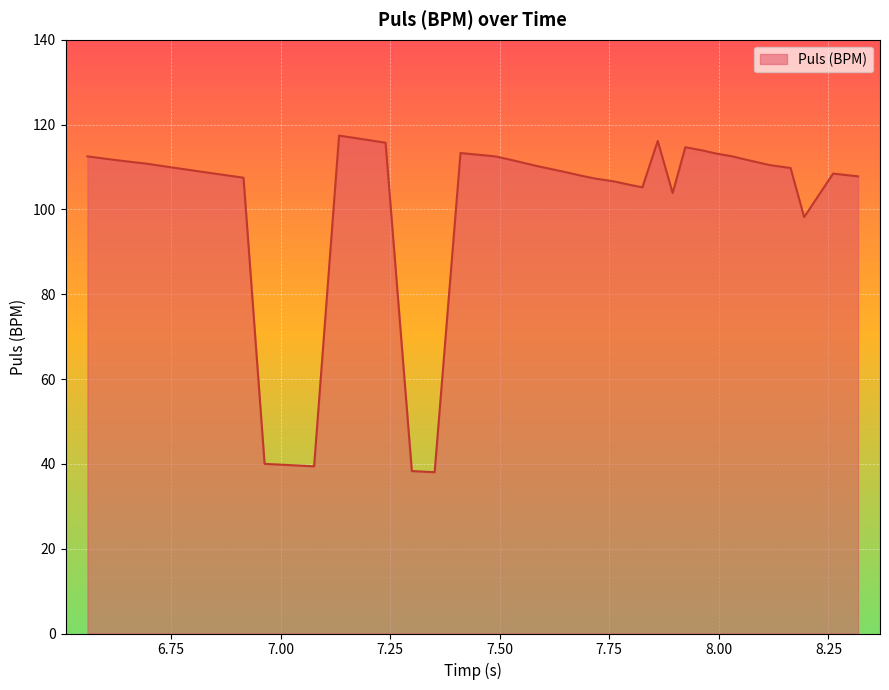

Does the chart have visible grid lines?

Yes